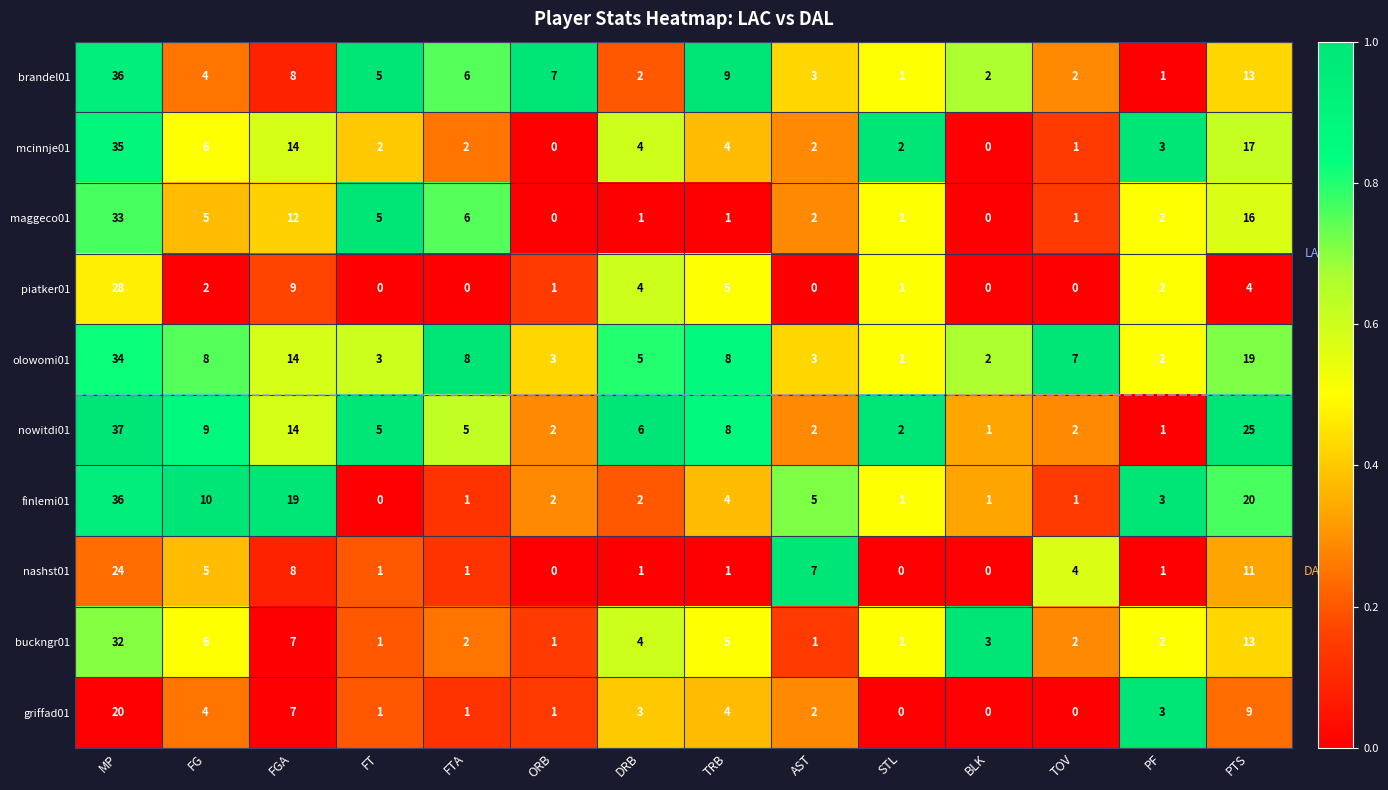

Which series changed the most between ORB and PF?

brandel01